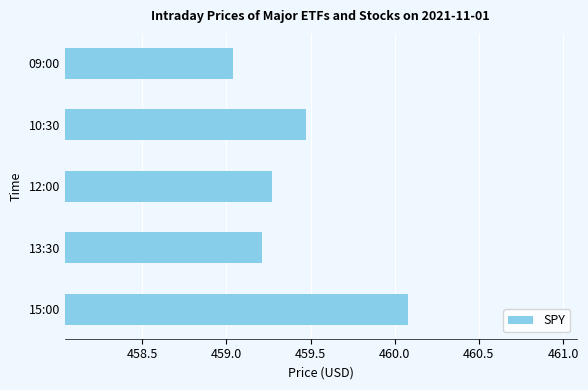

True or false: the data shows 192.2 at 10:30.

False